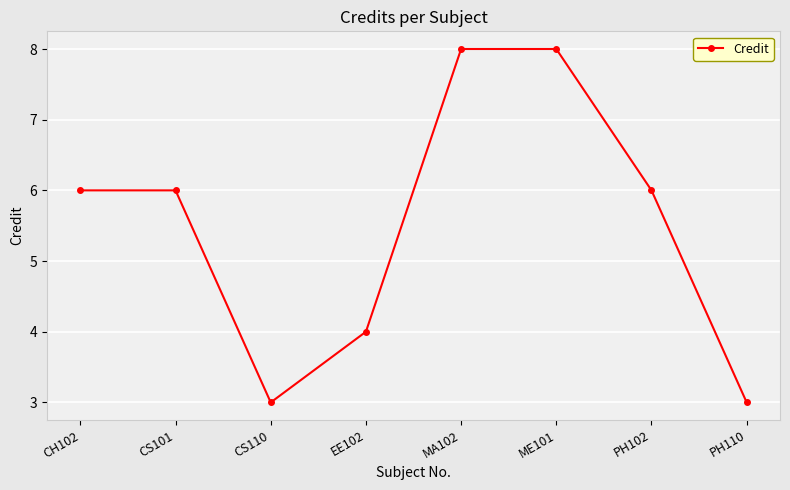

How many values are between 4 and 8?

6